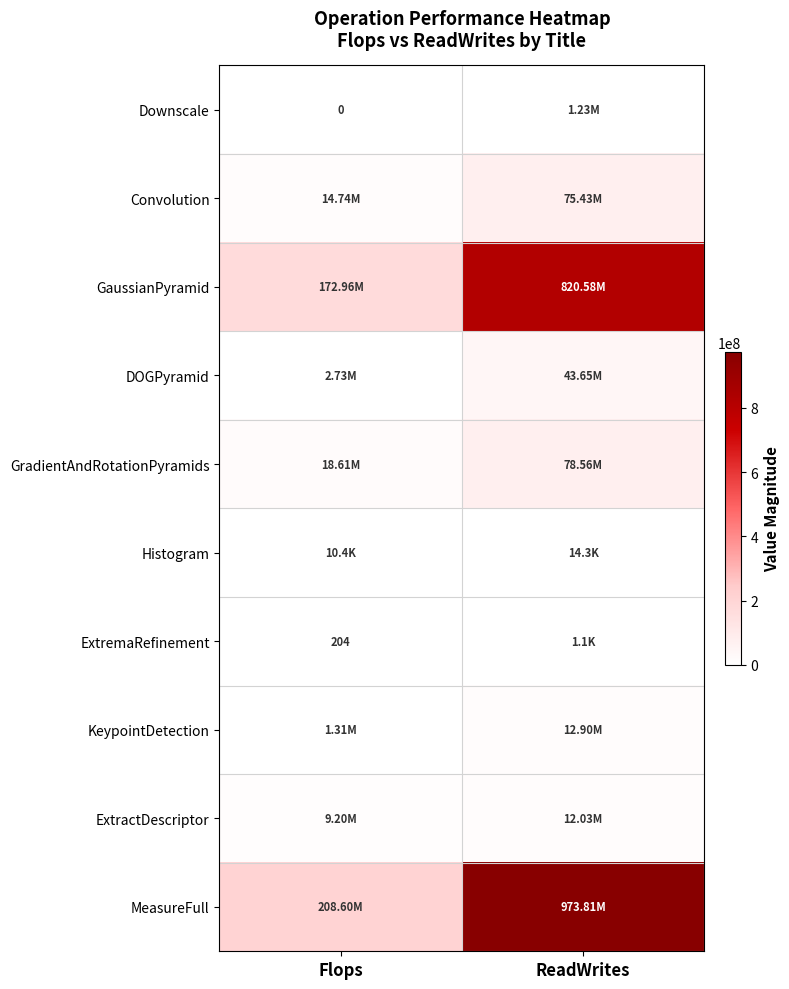

How many distinct data groups are displayed?

10